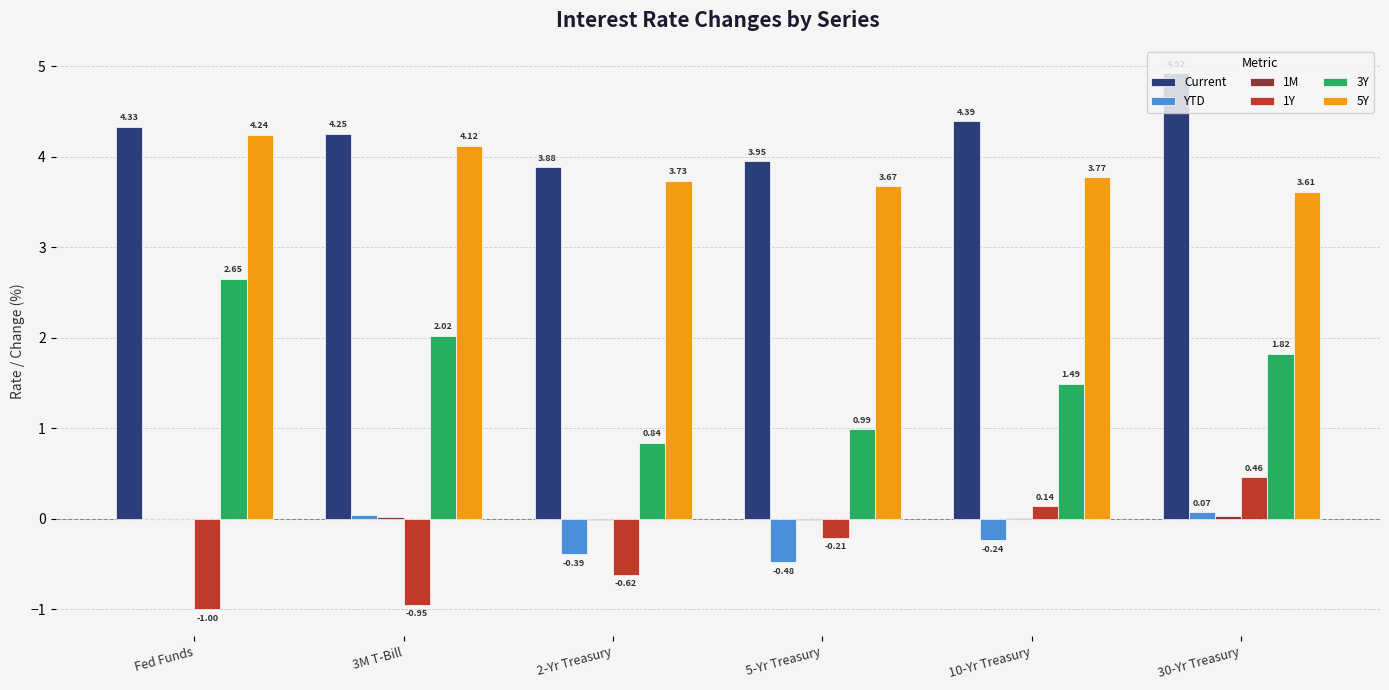

Which series has the largest range (max minus min)?

3Y